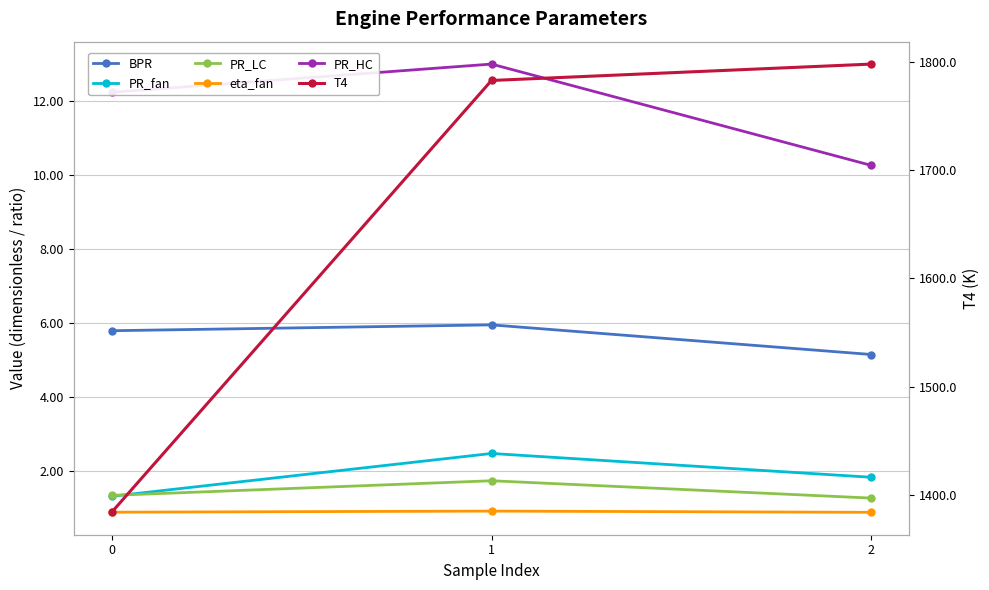

What is the value of the PR_fan point at the 1st from the left?

1.3